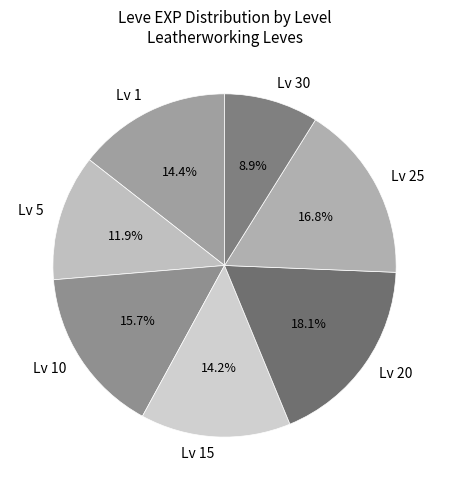

Which slice is the largest?

Lv 20